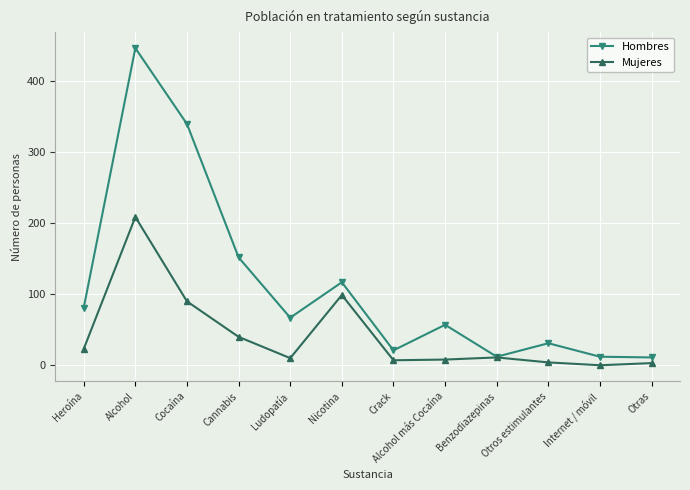

Which series has the widest spread of values?

Hombres